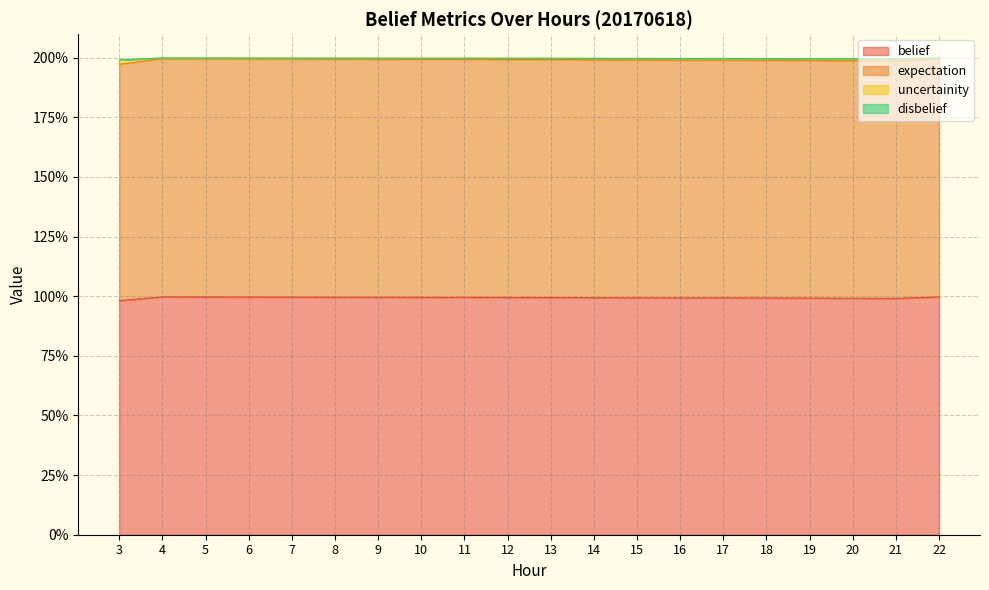

In uncertainity, how many points are higher than both neighbors (excluding endpoints)?

3